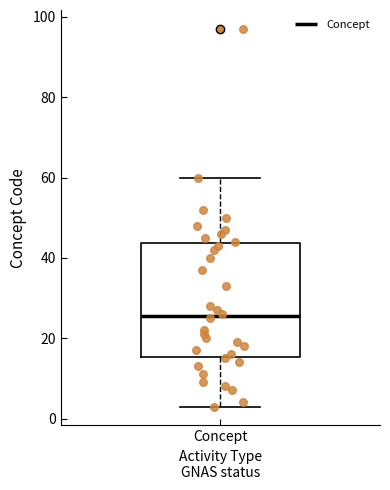

Transcribe this box plot: give where the median line is, the range the box spans, and where the two whiskers end, as read against the y-axis. The values are not printed on the chart, so give them approximately, as read against the axis.

median 26, box 16 to 44, whiskers 4 to 60